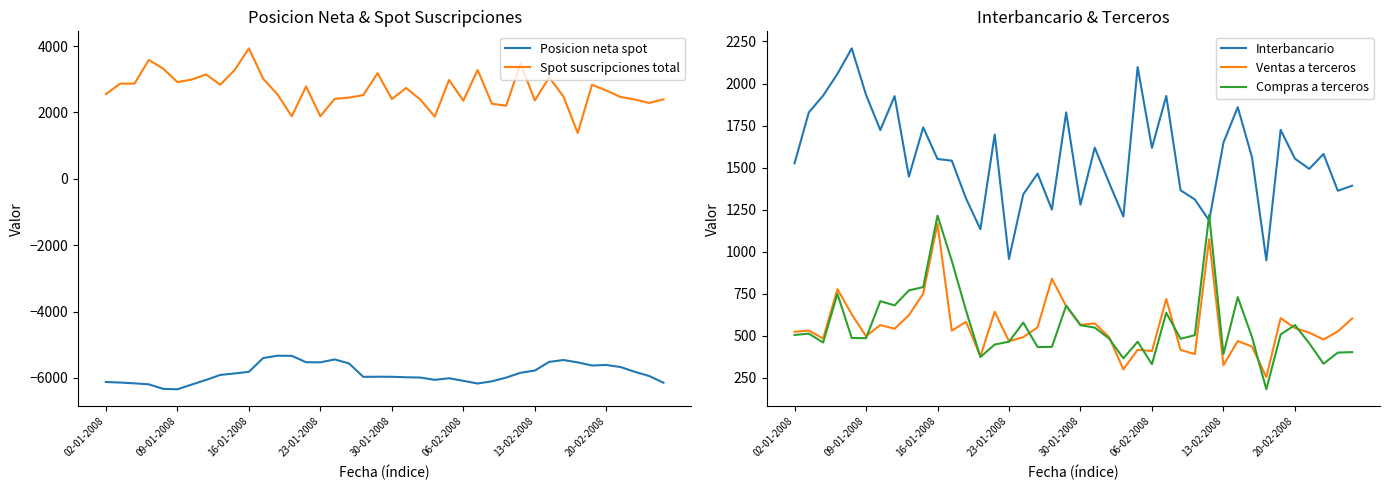

At how many categories does at least one series exceed -111?

40